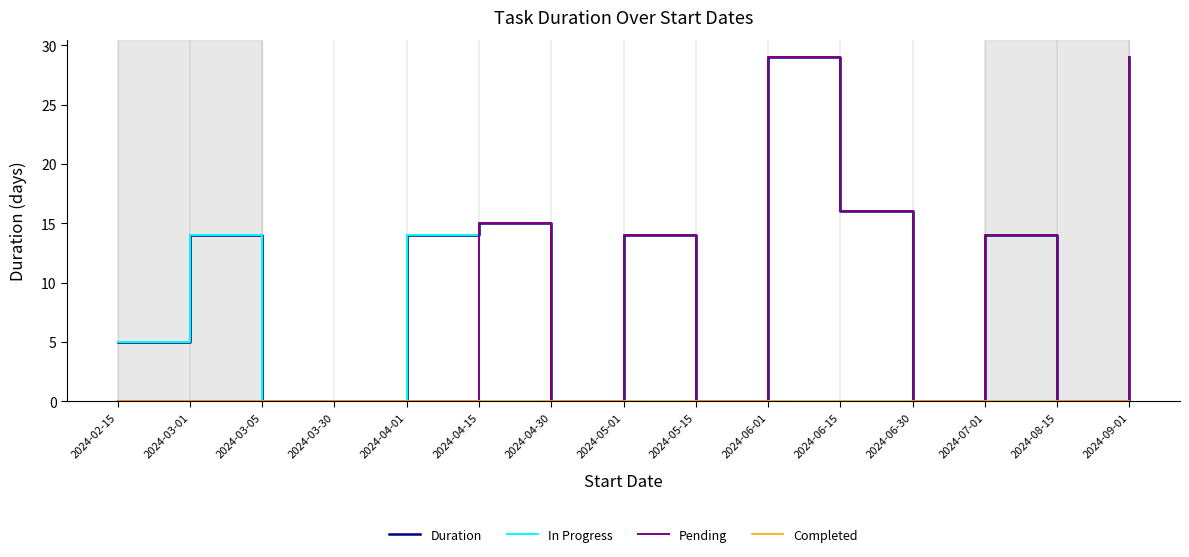

Where is In Progress nearest to the value 7?

2024-02-15